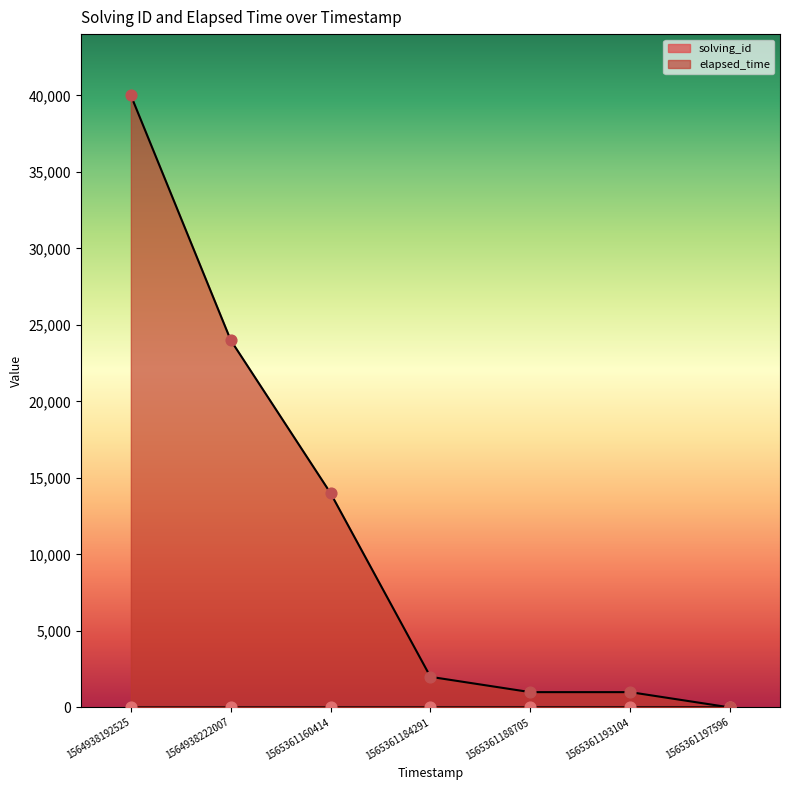

At which category is the sum across all series the highest?

1564938192525